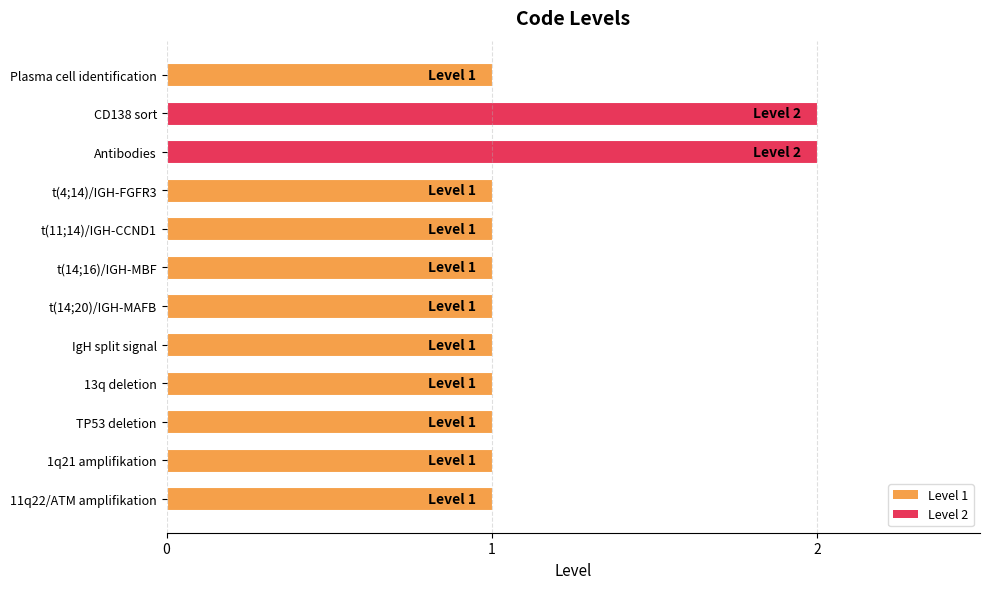

Reading top to bottom, transcribe all the data shown in this chart.

1	2	2	1	1	1	1	1	1	1	1	1